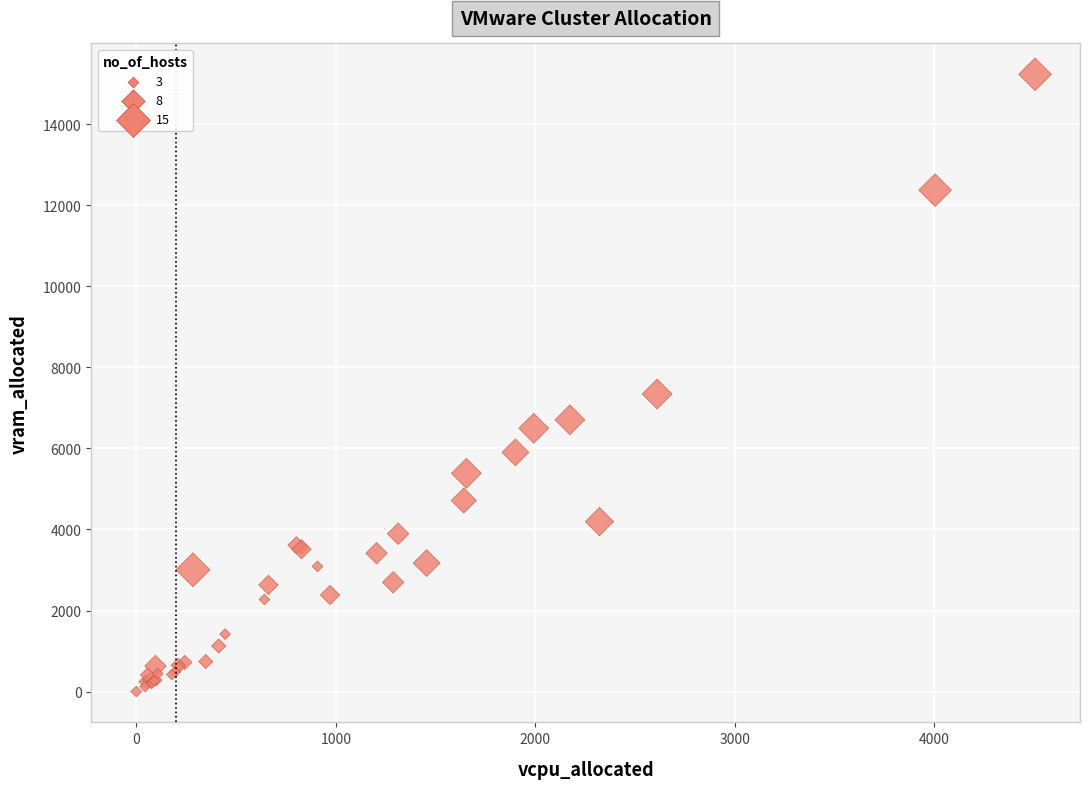

What Y value in the scatter plot is closest to 7618?

7343